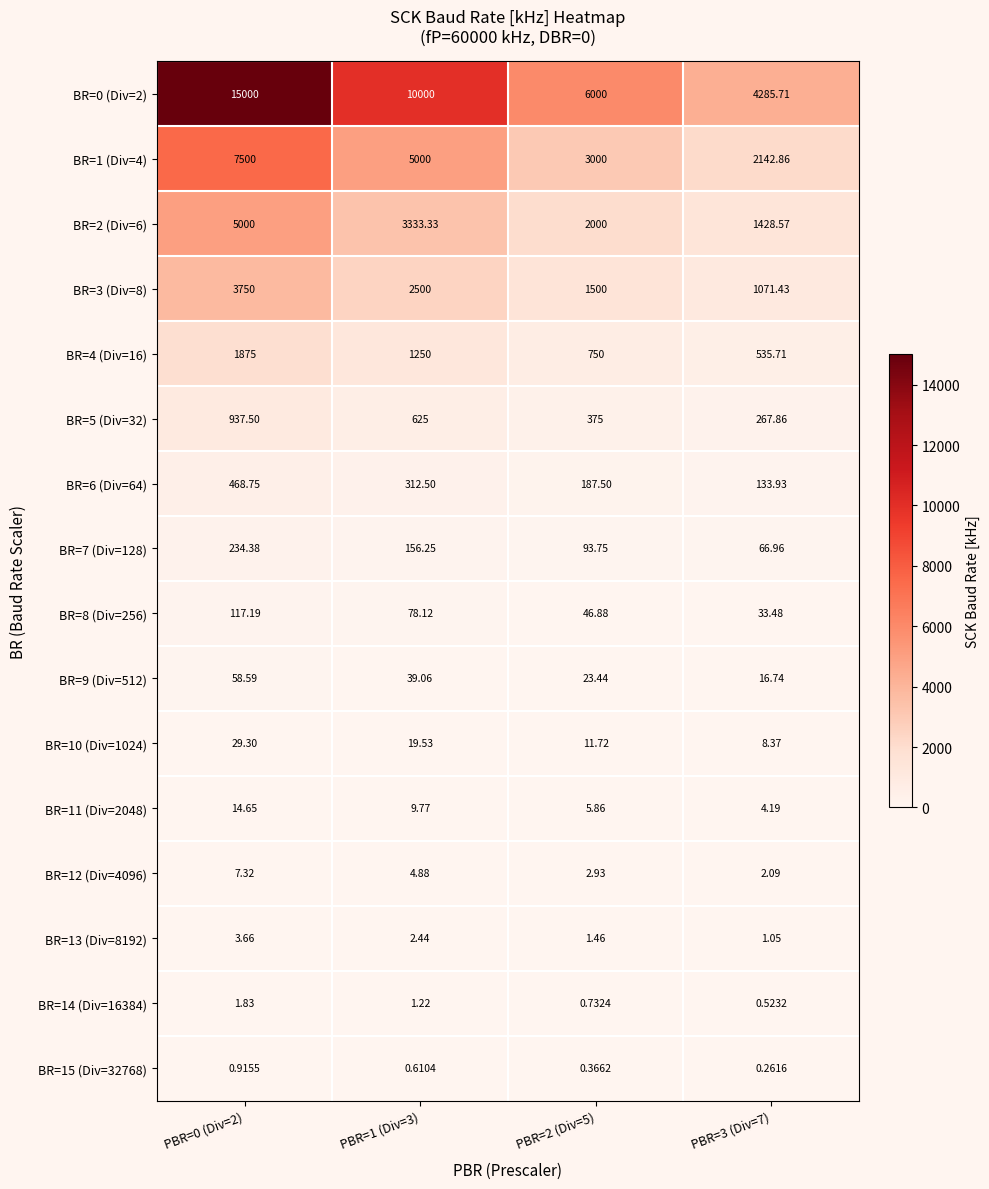

Is the value of BR=6 (Div=64) at PBR=3 (Div=7) greater than the value of BR=12 (Div=4096) at PBR=1 (Div=3)?

Yes